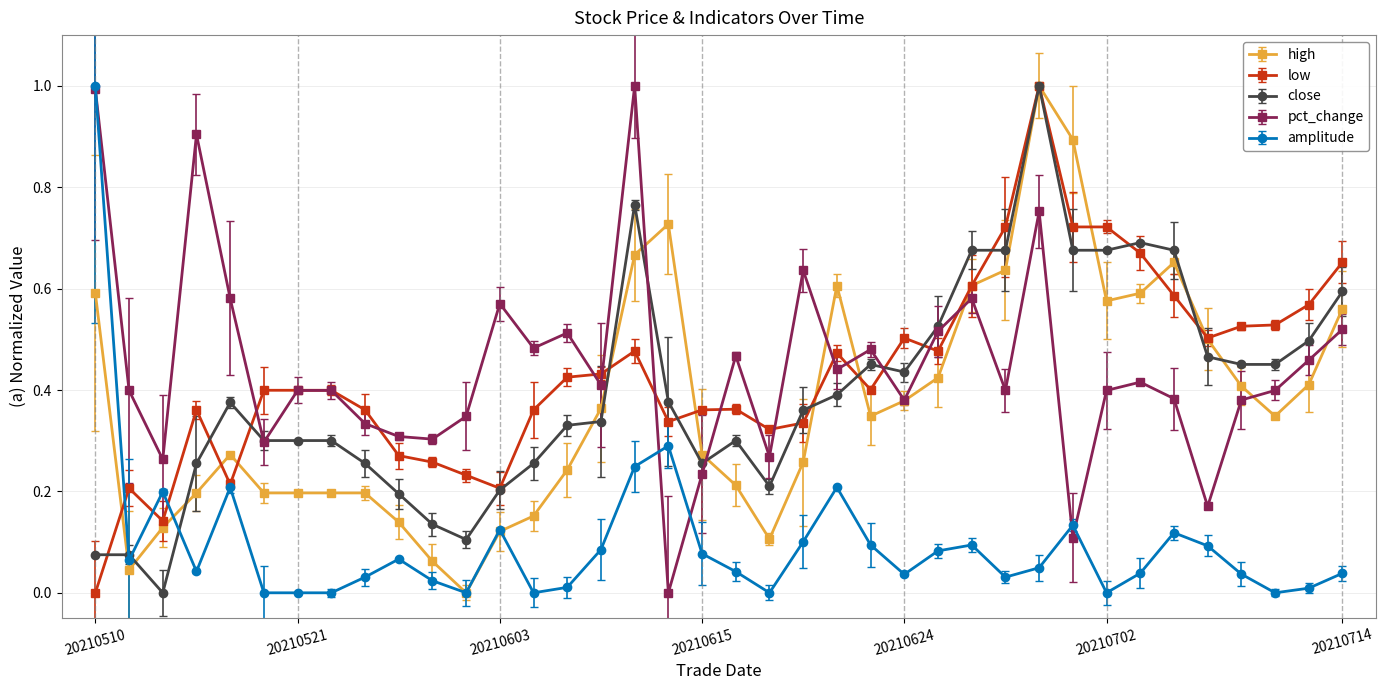

What is the maximum value for amplitude?

1.0